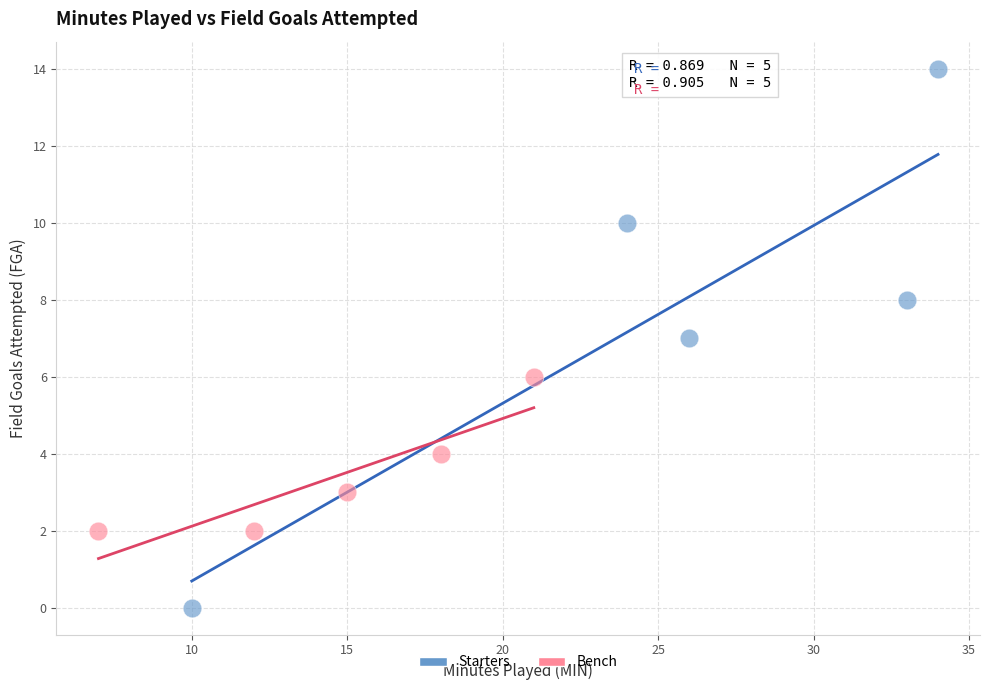

Which series reaches the maximum Y coordinate?

Starters